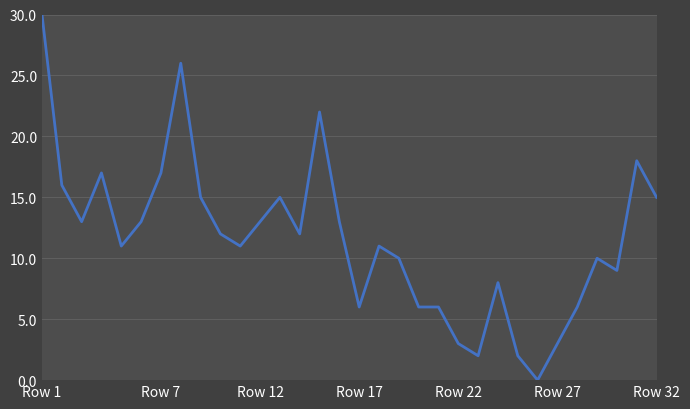

What is the greatest value displayed?

30